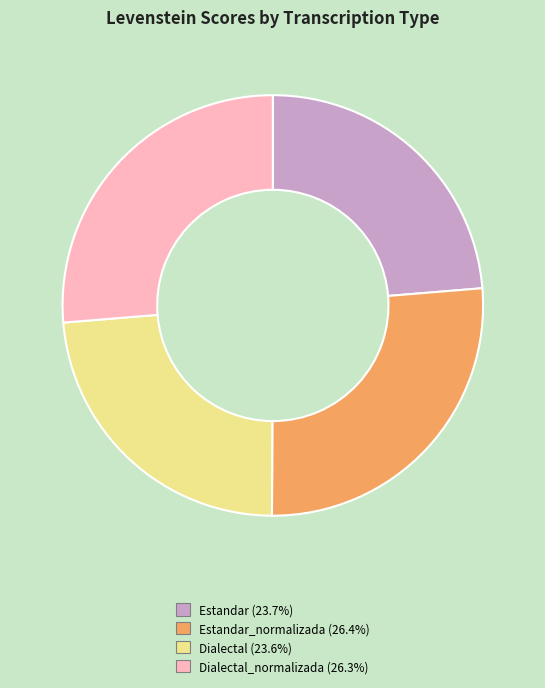

Is there a majority slice in this chart?

No